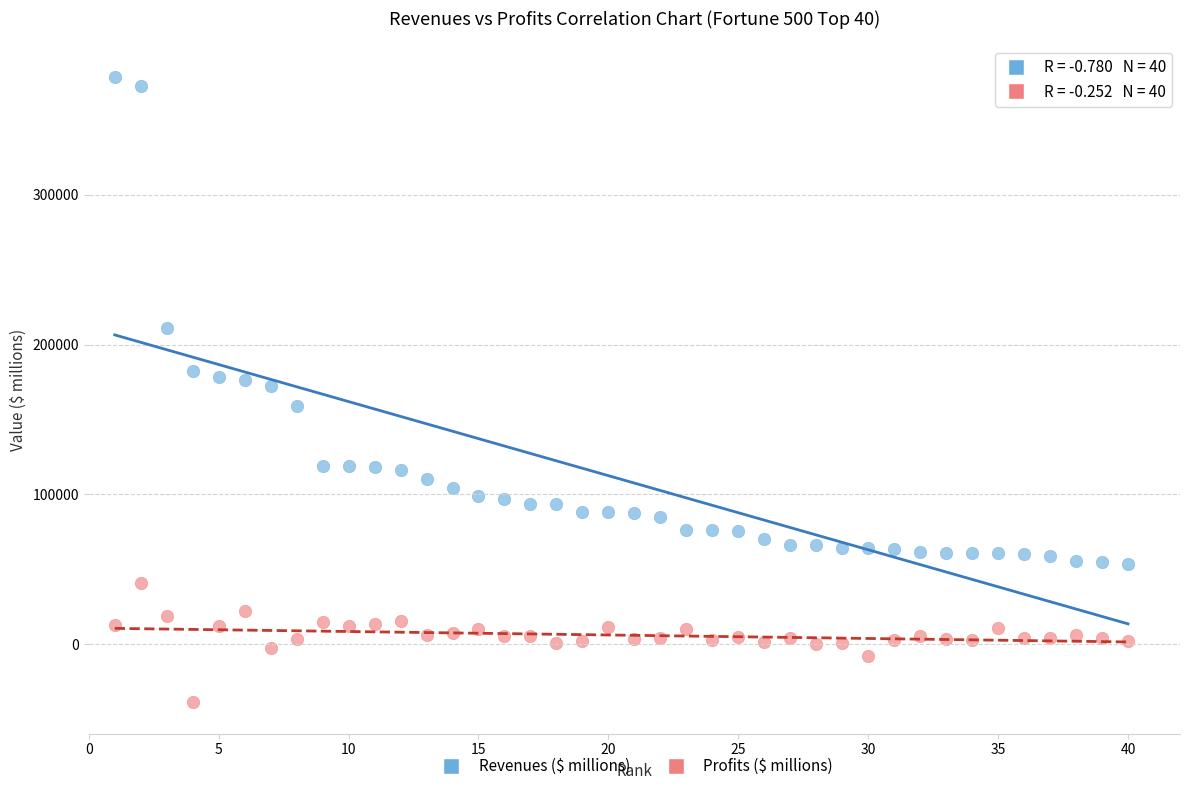

What is the X range (max minus min) for the scatter plot?

39.0